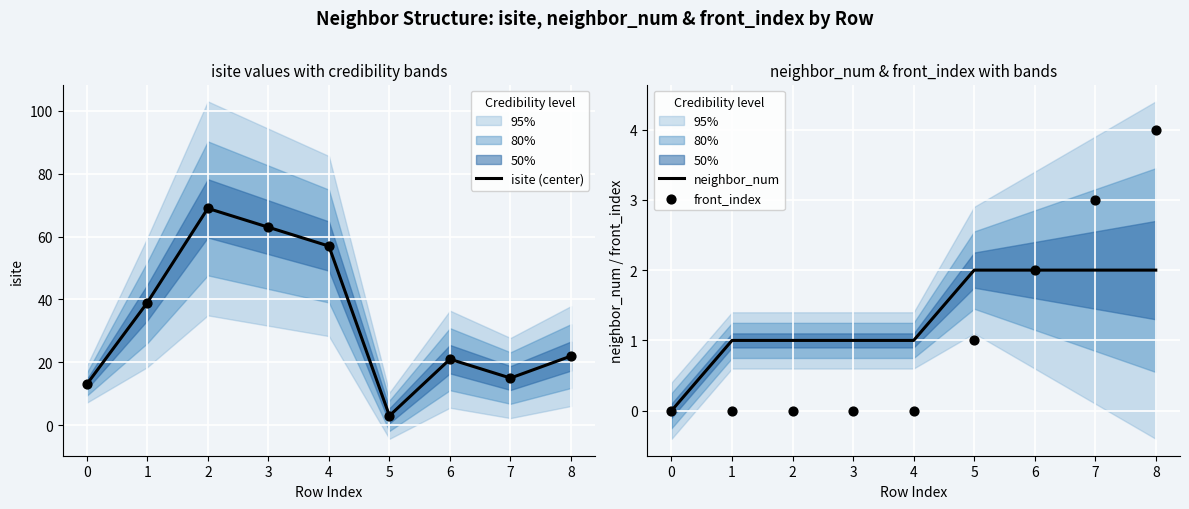

At how many categories does at least one series exceed 5?

8